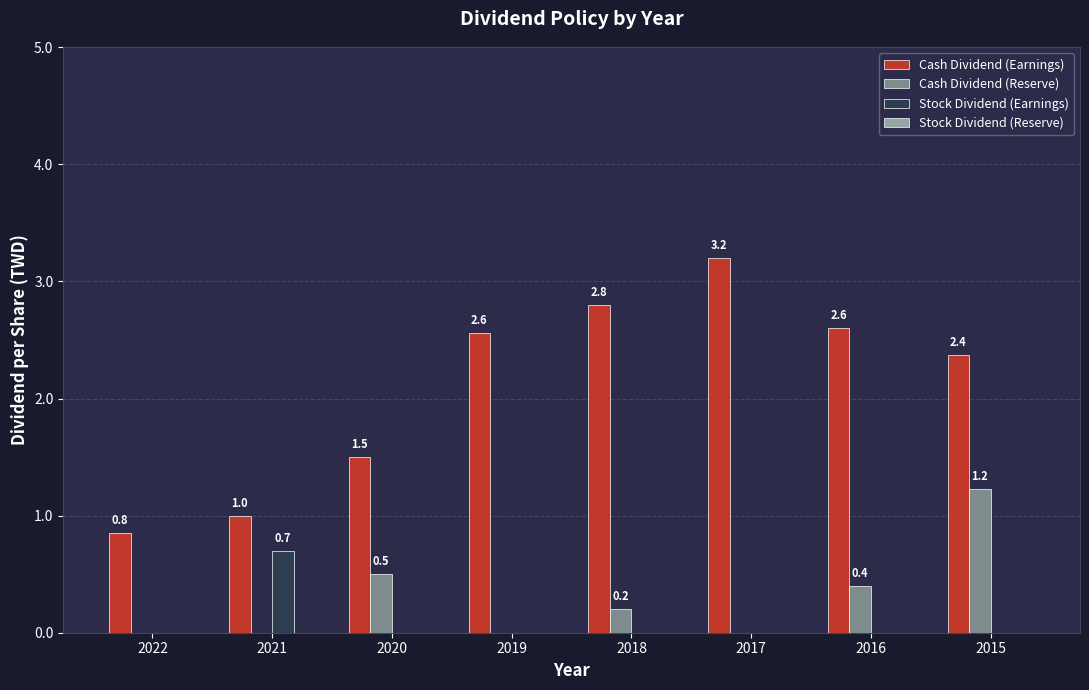

Which series has the widest spread of values?

Cash Dividend (Earnings)